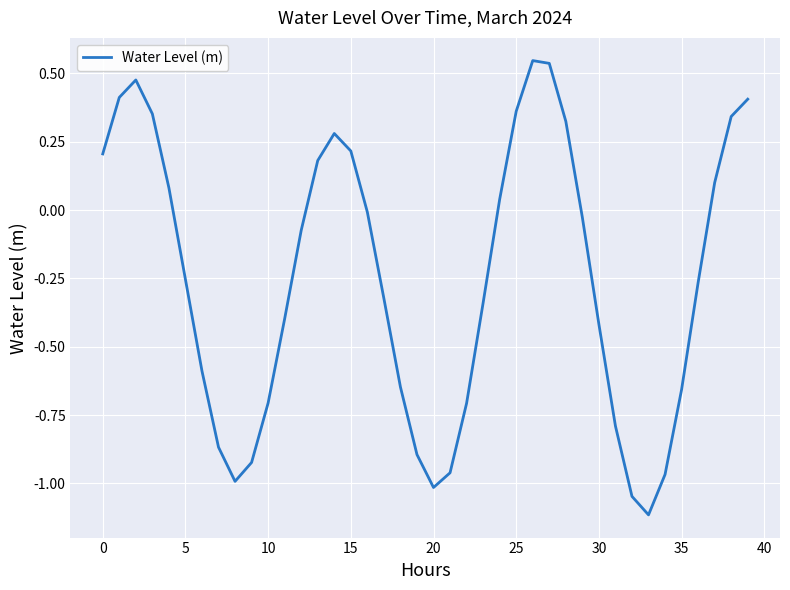

What is the minimum value shown in the chart?

-1.1